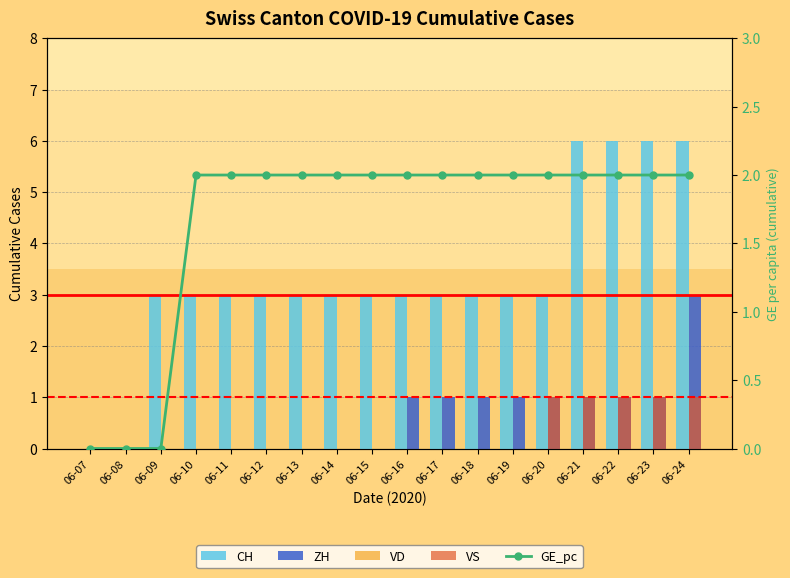

At which category is the sum across all series the highest?

06-24